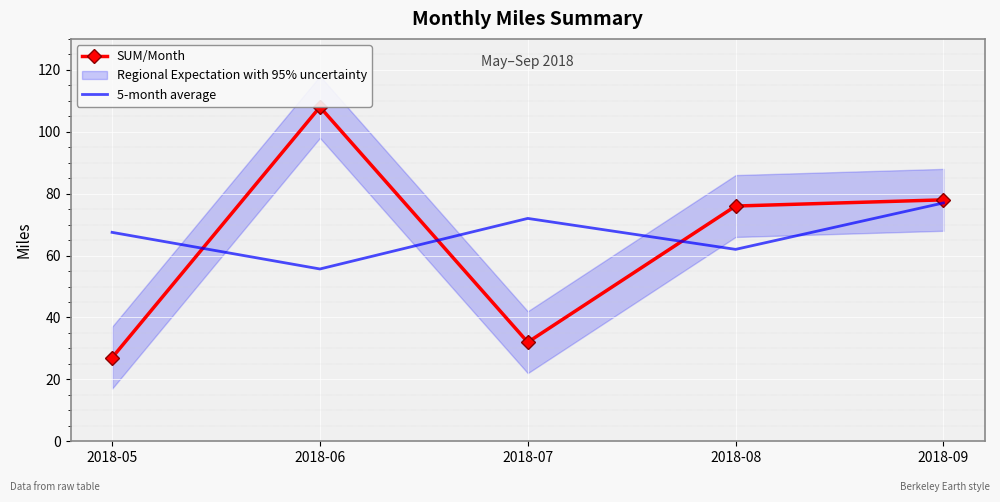

Count the 5-month average values in the range 62 to 72.

3